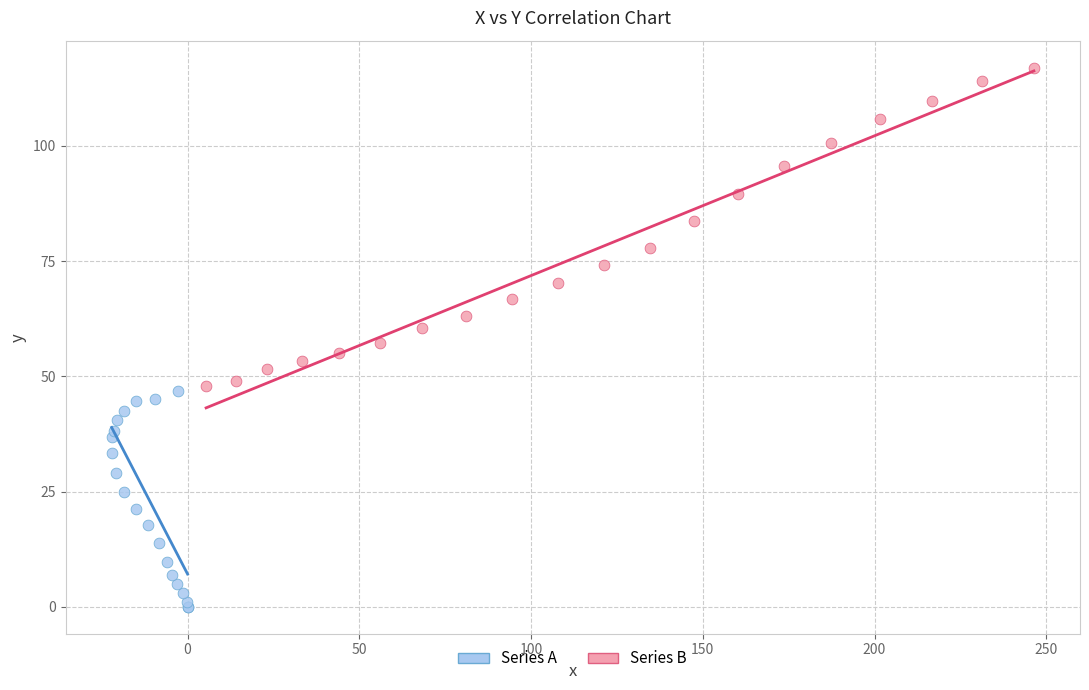

Which series reaches the maximum Y coordinate?

Series B